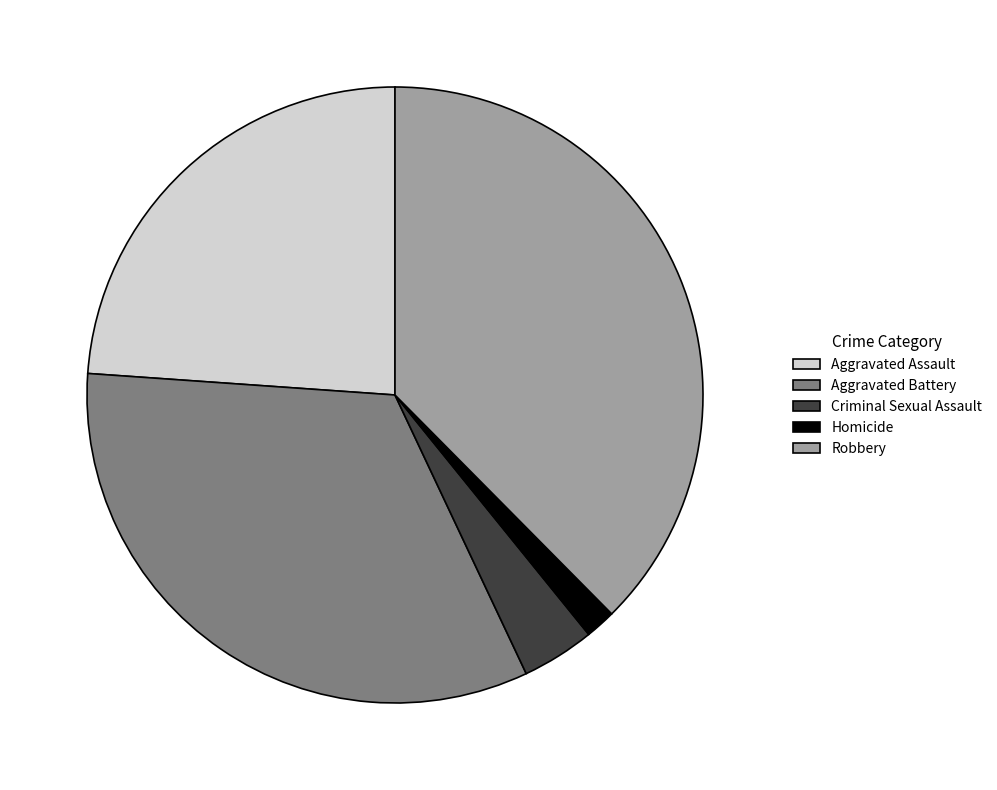

Count the number of slices in the pie.

5